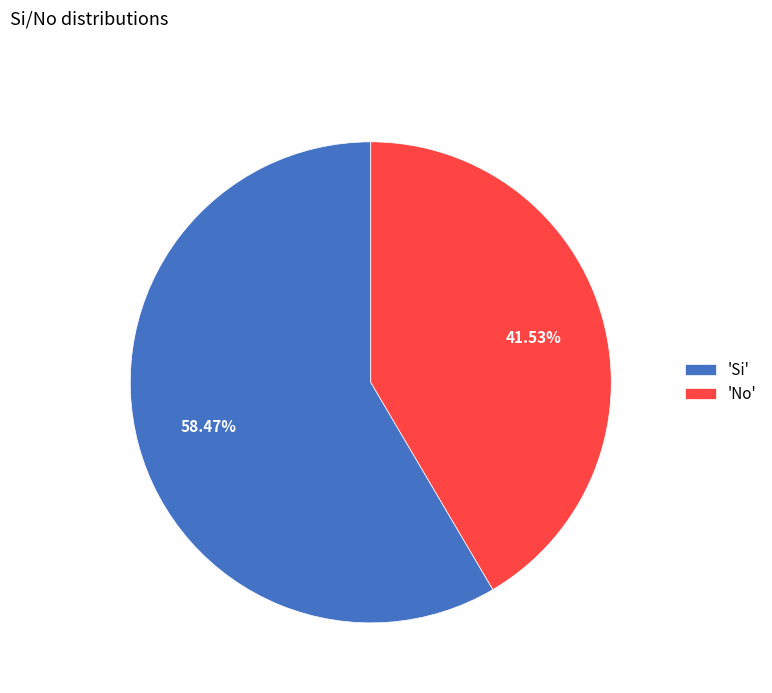

What is the ratio of the value at 'No' to the value at 'Si'?

0.7